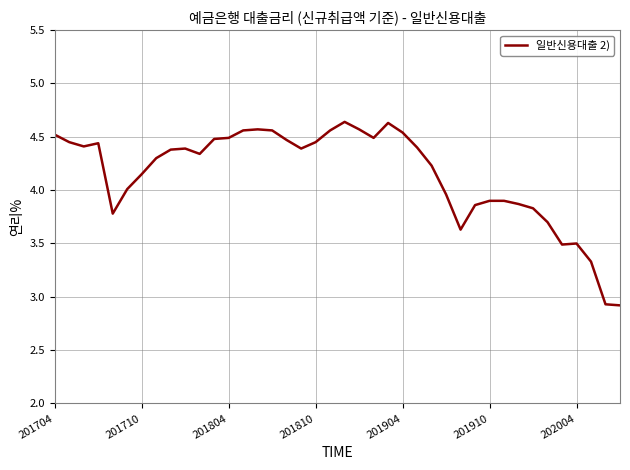

What is the difference between the maximum and minimum values?

1.7